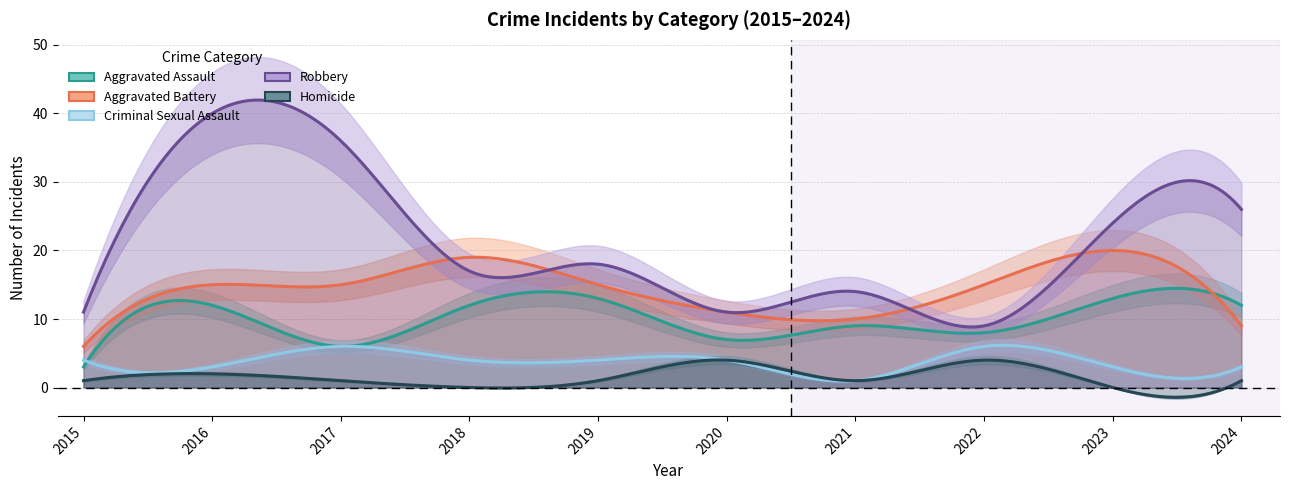

What is the maximum value for Aggravated Assault?

13